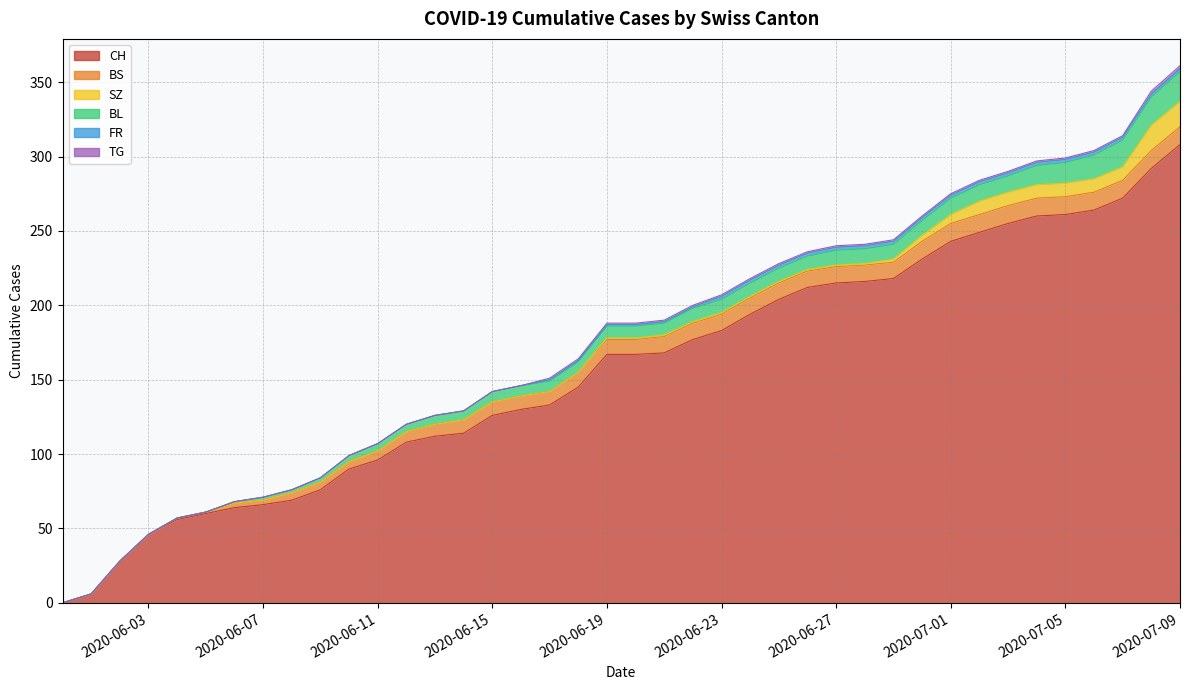

True or false: SZ has a value of 1 at 28.

False